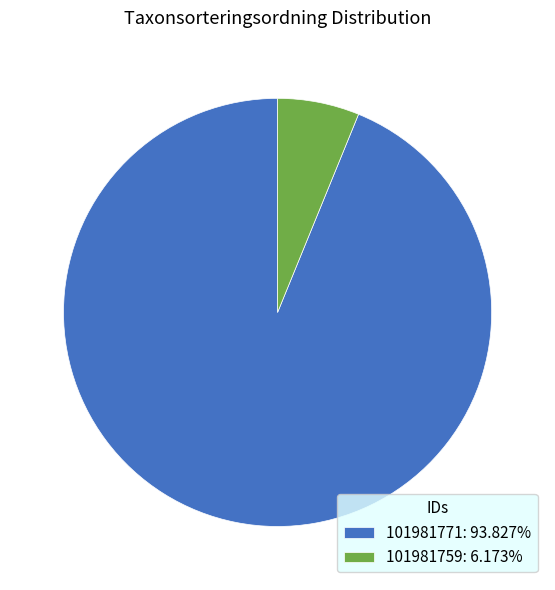

What is the ratio of the value at 101981759 to the value at 101981771?

0.1